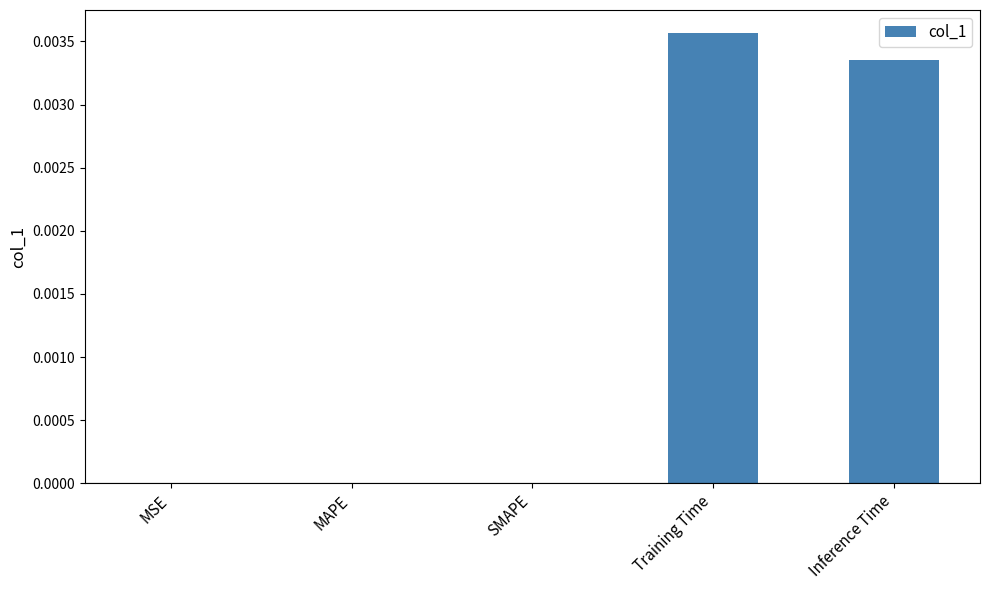

Which has a higher value, Training Time or MAPE?

Training Time